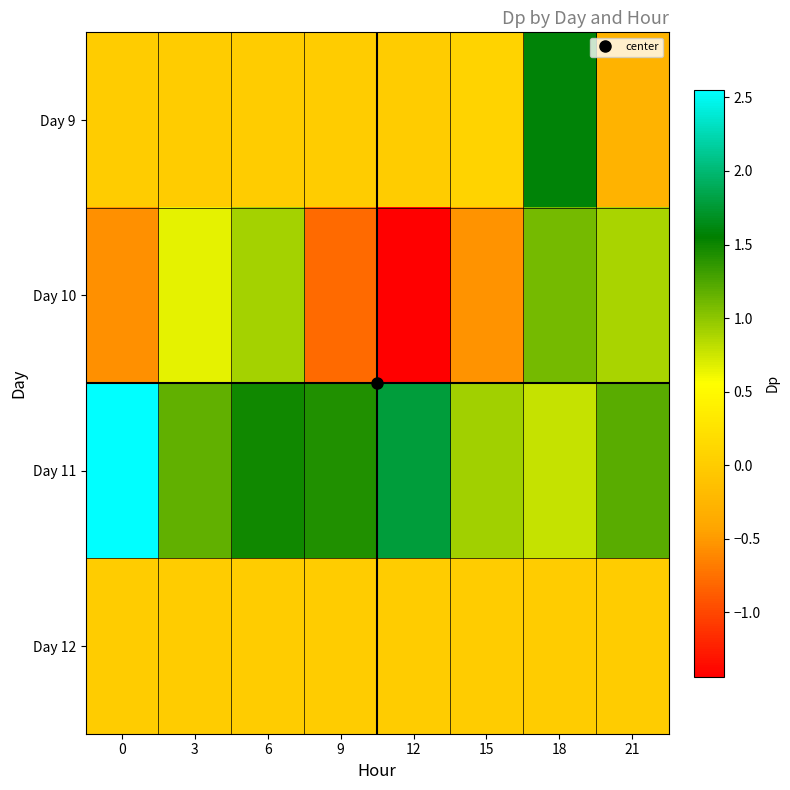

Between 3 and 9, which series saw the biggest shift?

Day 10